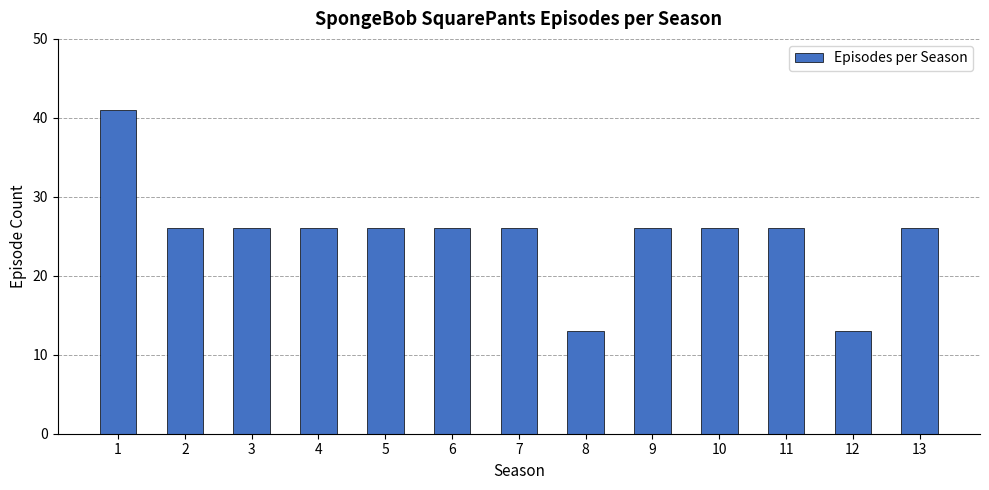

Which has a higher value, 5 or 8?

5